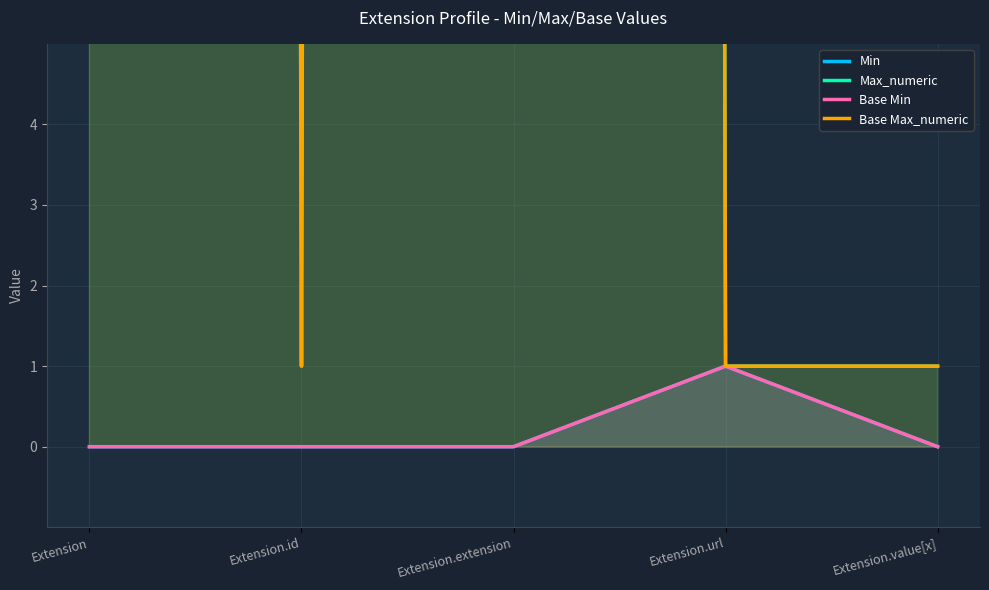

True or false: Max_numeric and Base Max_numeric cross at least once.

False